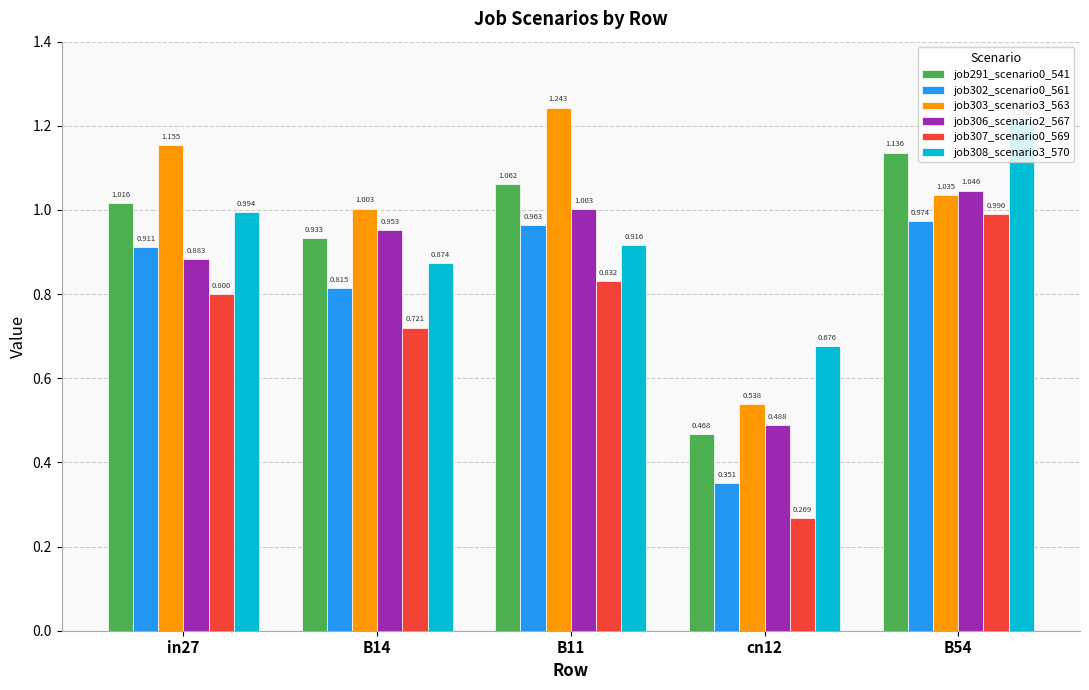

Which category has the lowest value in the job307_scenario0_569 series?

cn12